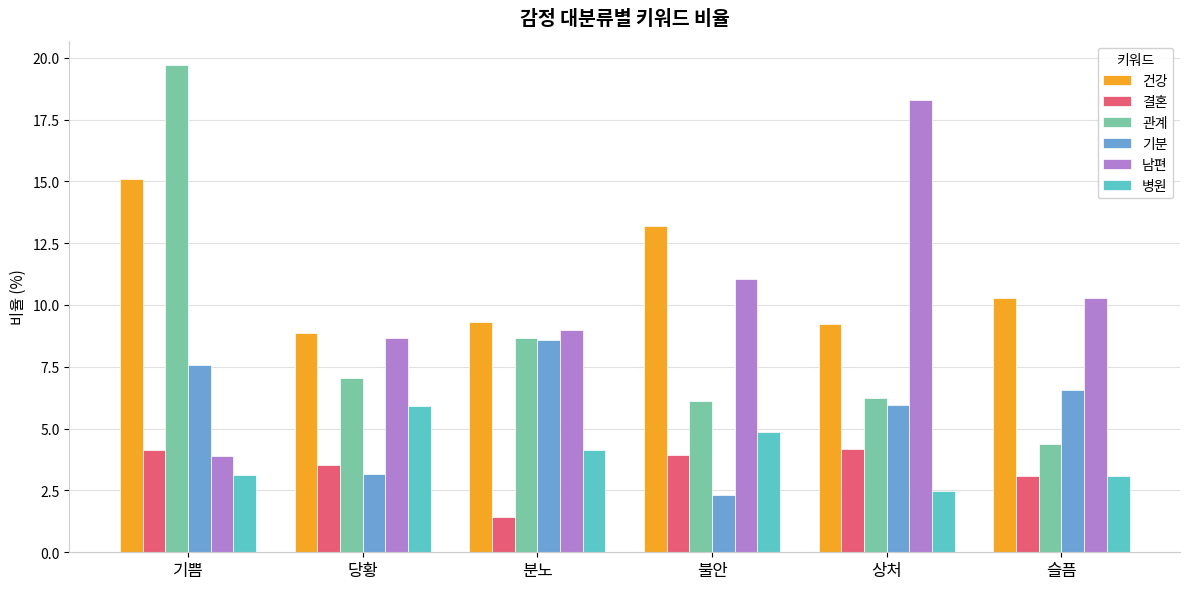

At which label does 관계 reach its peak?

기쁨